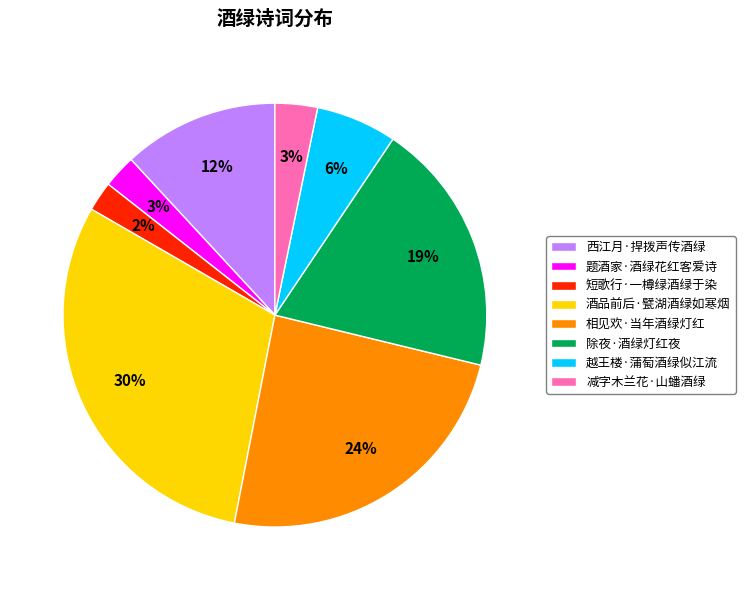

How many slices are in this pie chart?

8